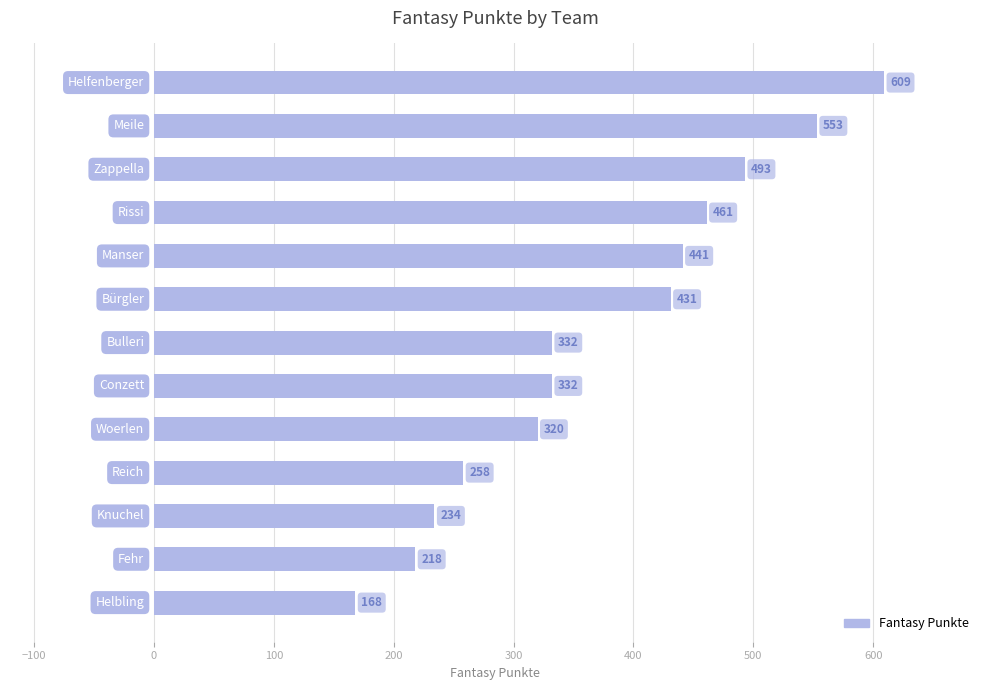

What is the value of the 12th bar from the top?

218